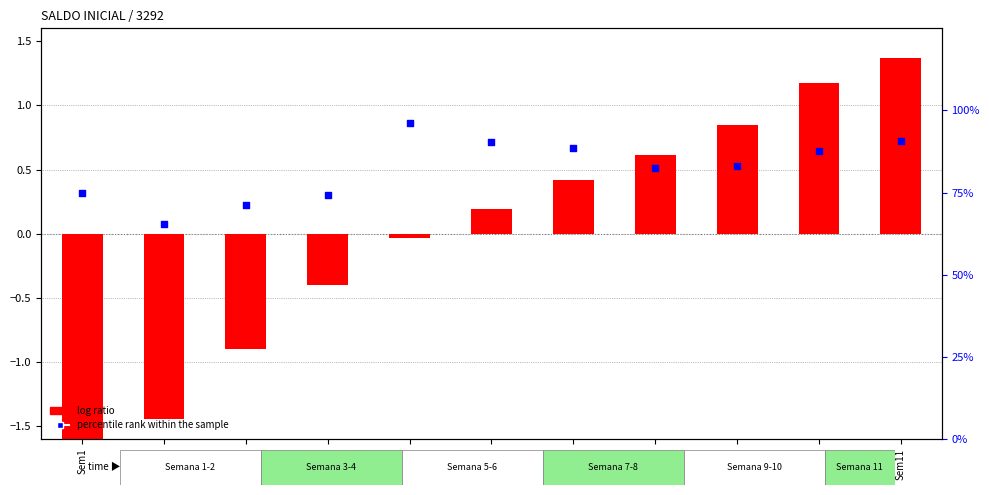

What are all the series names shown in the legend?

log ratio, percentile rank within the sample